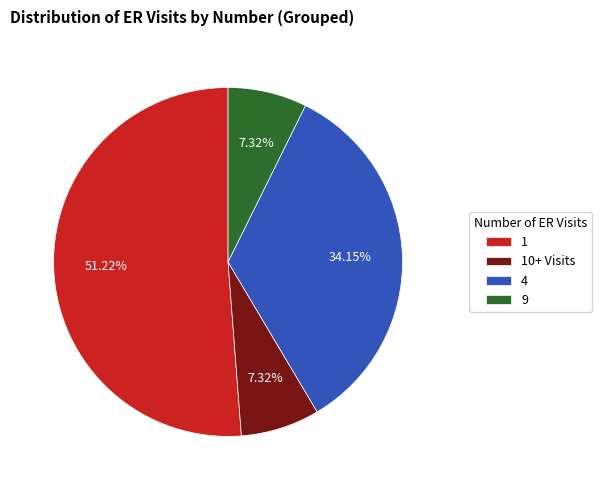

To the nearest percent, what is the average slice percentage?

25%